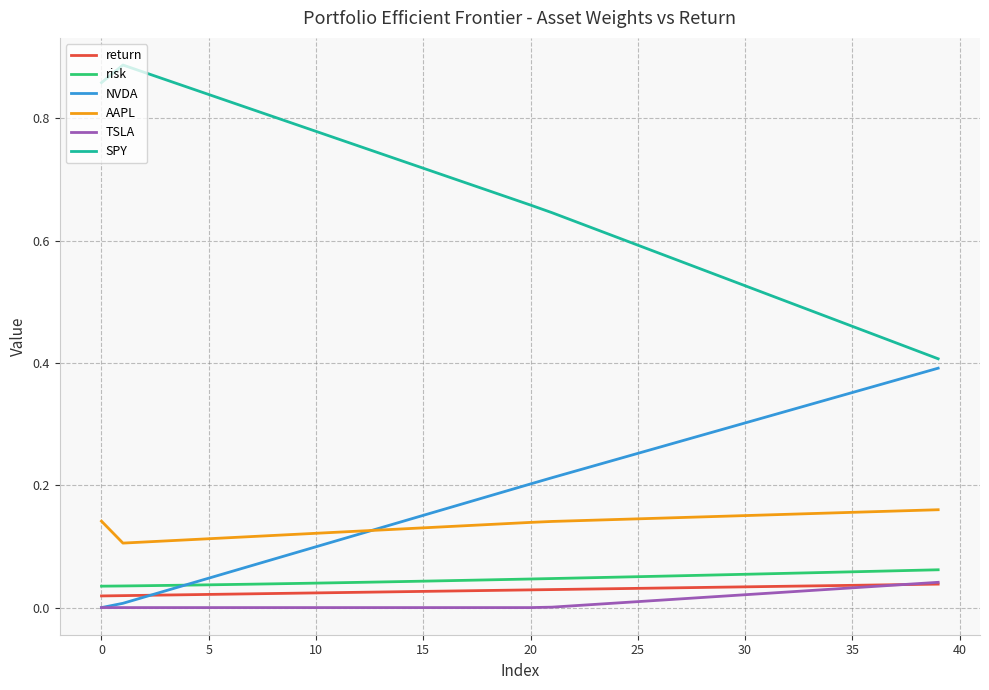

Which series has the widest spread of values?

SPY